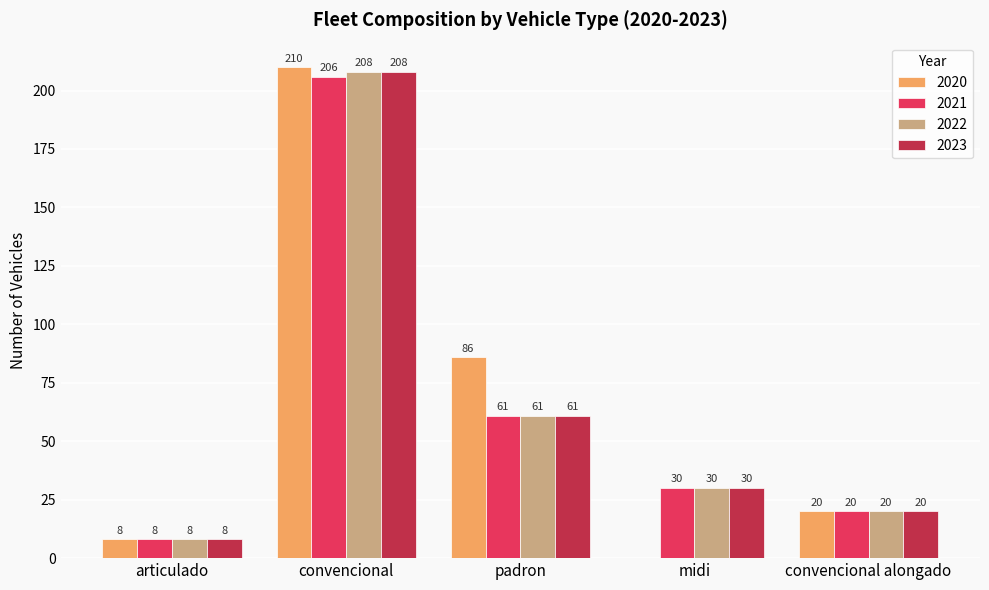

At which label is 2022 closest to 108?

padron